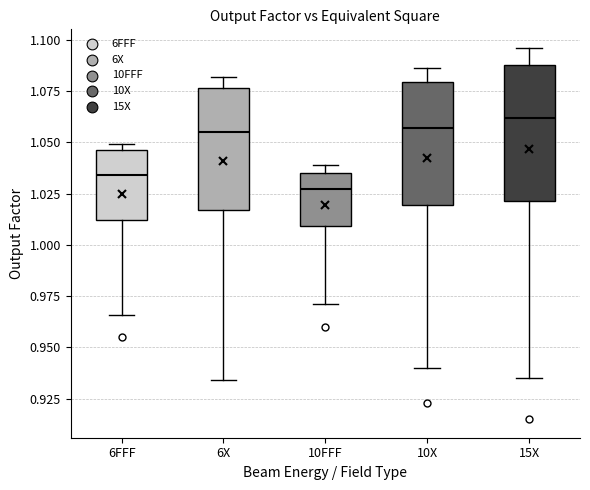

Reading left to right, read every box against the y-axis: the position of its median line, the range the box covers, and the ends of its whiskers. The values are not printed on the chart, so give them approximately, as read against the axis.

6FFF: median 1.035, box 1.010 to 1.045, whiskers 0.965 to 1.050
6X: median 1.055, box 1.015 to 1.075, whiskers 0.935 to 1.080
10FFF: median 1.025, box 1.010 to 1.035, whiskers 0.970 to 1.040
10X: median 1.055, box 1.020 to 1.080, whiskers 0.940 to 1.085
15X: median 1.060, box 1.020 to 1.090, whiskers 0.935 to 1.095